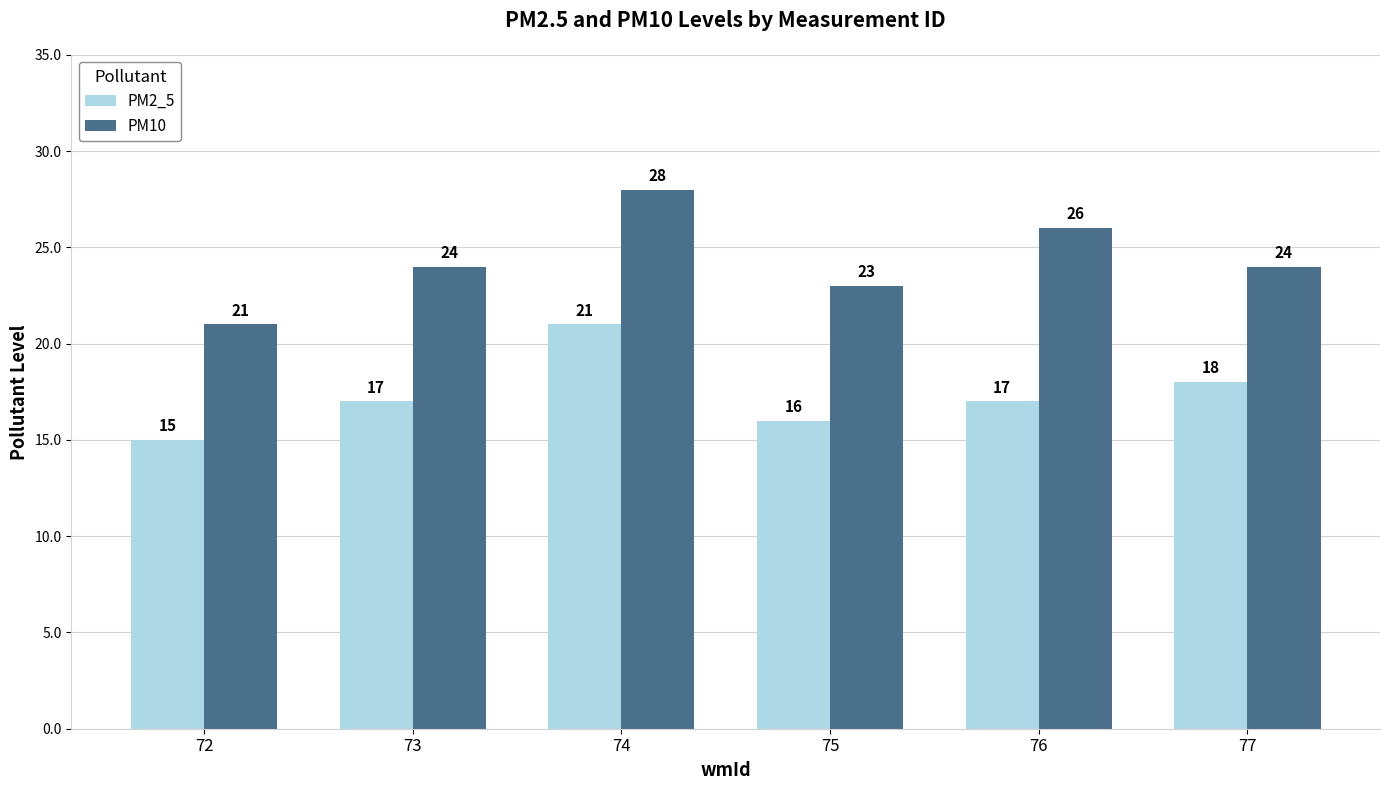

What is the difference between the PM10 values at 72 and 77?

3